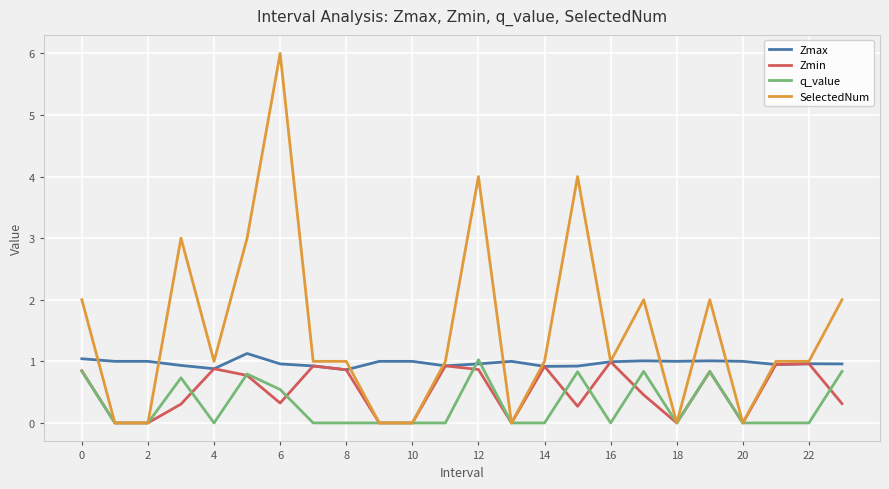

Which series has the widest spread of values?

SelectedNum